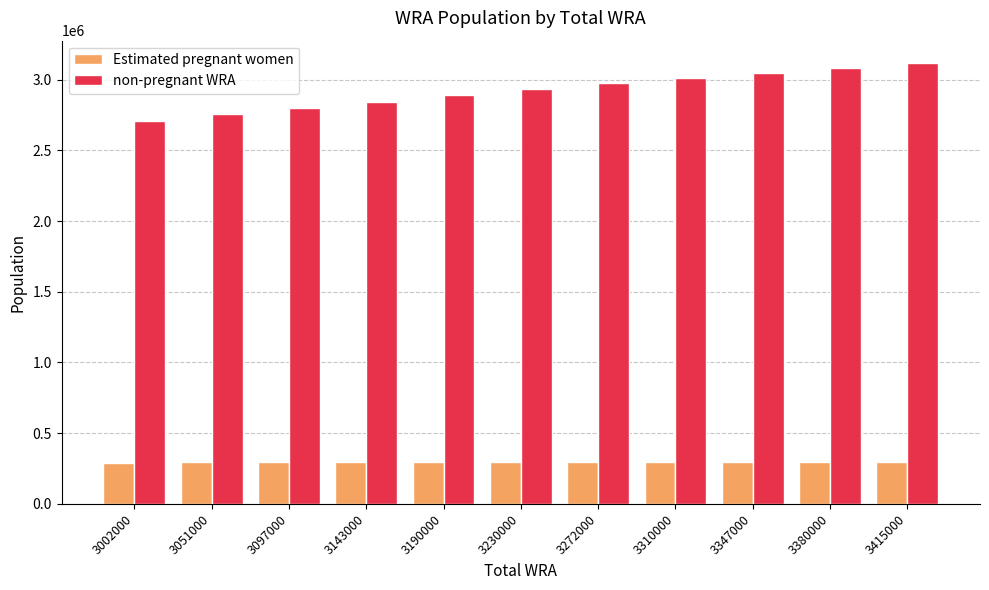

What are all the series names shown in the legend?

Estimated pregnant women, non-pregnant WRA